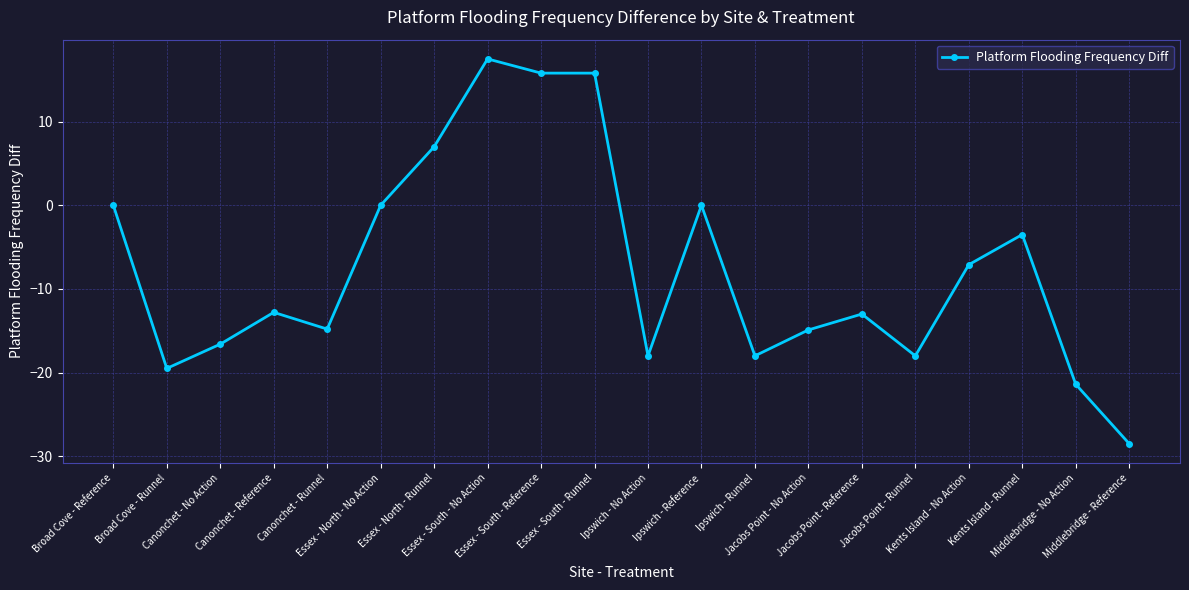

The value at Essex - South - Runnel is 15.8. True or false?

True